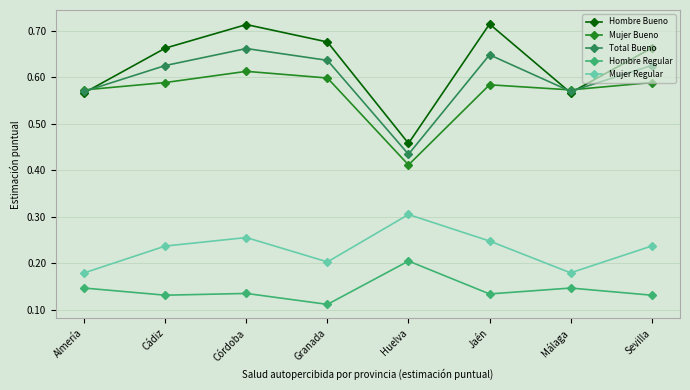

True or false: Mujer Regular has a value of 0.3 at Córdoba.

True